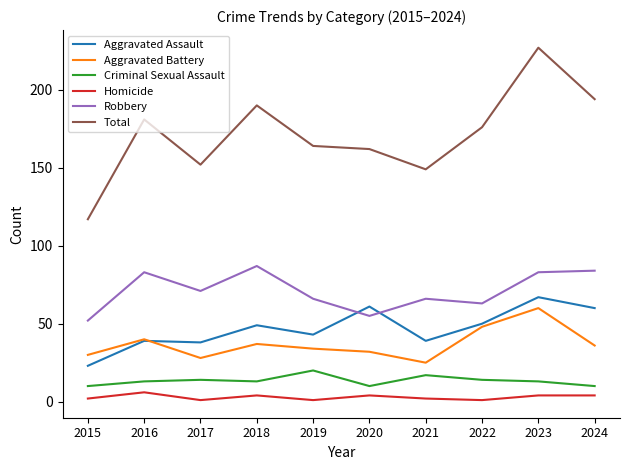

Reading left to right, extract all data points from this chart.

Aggravated Assault: 2015=23	2016=39	2017=38	2018=49	2019=43	2020=61	2021=39	2022=50	2023=67	2024=60
Aggravated Battery: 2015=30	2016=40	2017=28	2018=37	2019=34	2020=32	2021=25	2022=48	2023=60	2024=36
Criminal Sexual Assault: 2015=10	2016=13	2017=14	2018=13	2019=20	2020=10	2021=17	2022=14	2023=13	2024=10
Homicide: 2015=2	2016=6	2017=1	2018=4	2019=1	2020=4	2021=2	2022=1	2023=4	2024=4
Robbery: 2015=52	2016=83	2017=71	2018=87	2019=66	2020=55	2021=66	2022=63	2023=83	2024=84
Total: 2015=117	2016=181	2017=152	2018=190	2019=164	2020=162	2021=149	2022=176	2023=227	2024=194